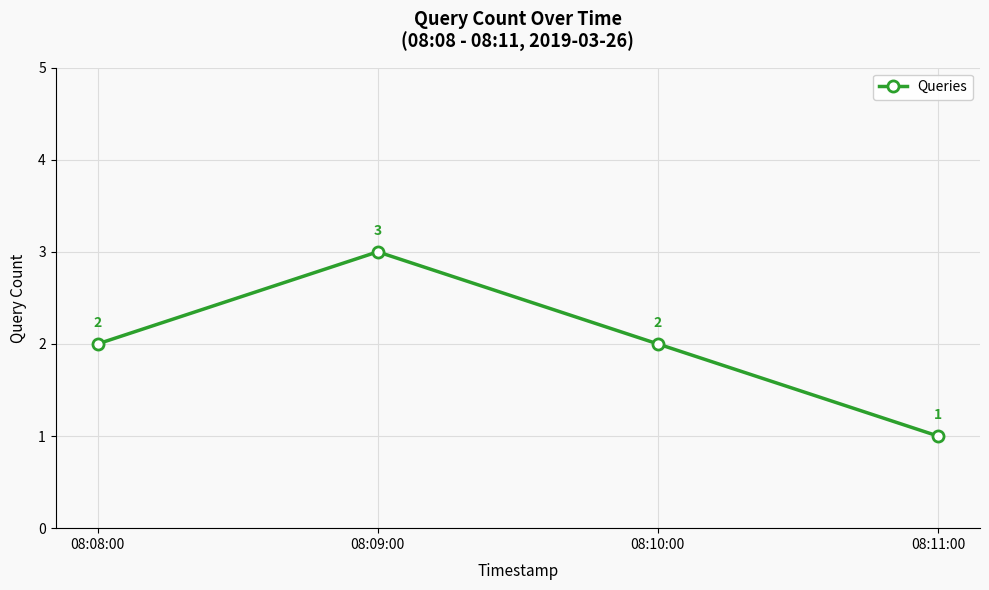

Is it true that the value at 08:11:00 is 1?

True